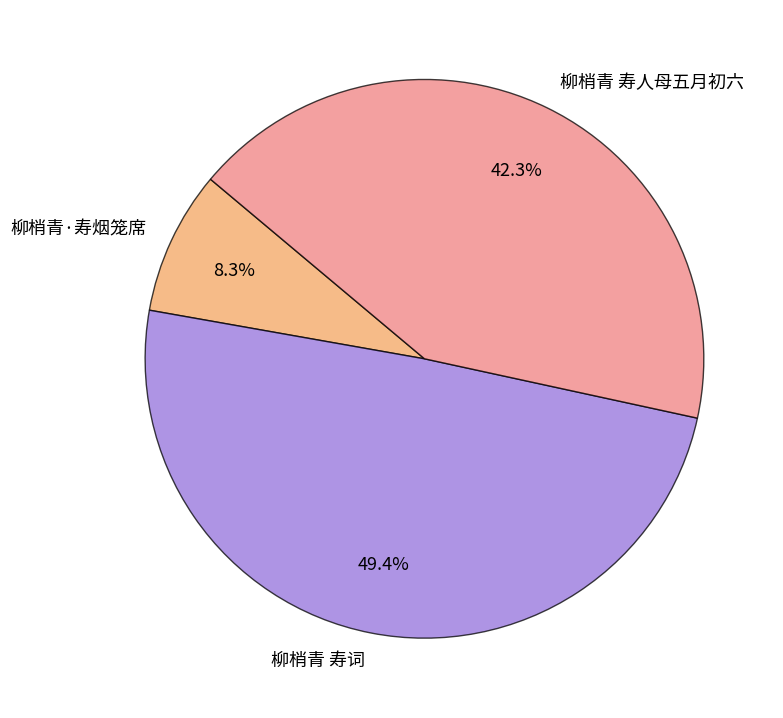

Approximately how many times larger is the value at 柳梢青 寿人母五月初六 compared to 柳梢青 寿词?

0.9